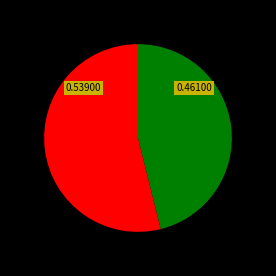

Does any single category account for the majority?

Yes